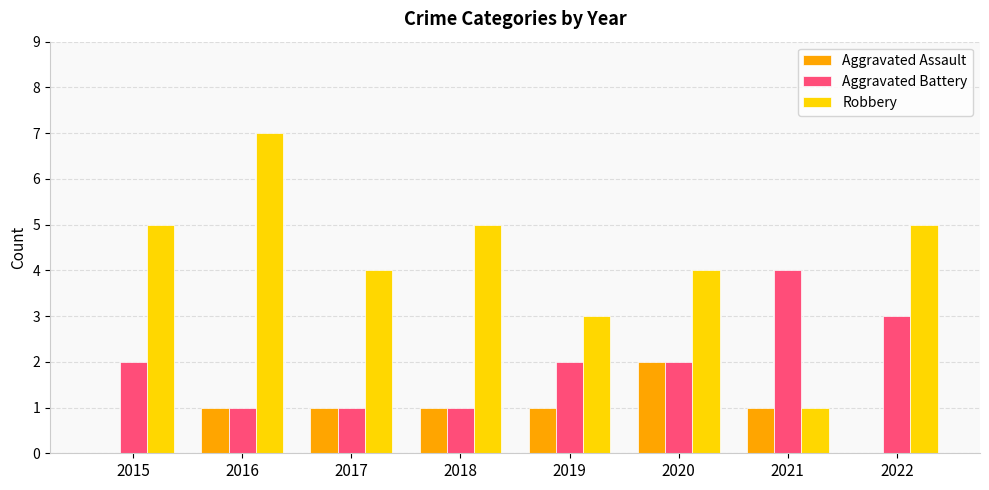

What is the sum of all Robbery values?

34